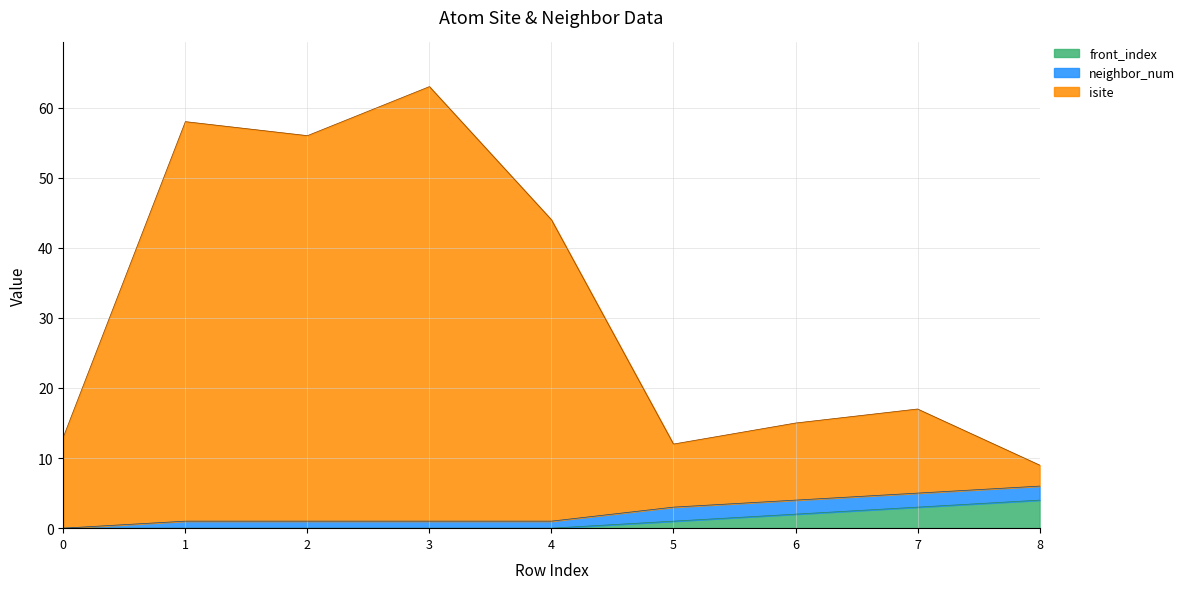

At how many categories does at least one series exceed 24?

4